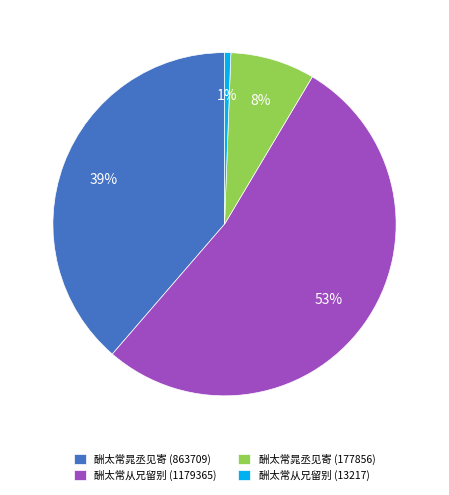

True or false: 酬太常晁丞见寄 (177856) accounts for 16% of the total.

False